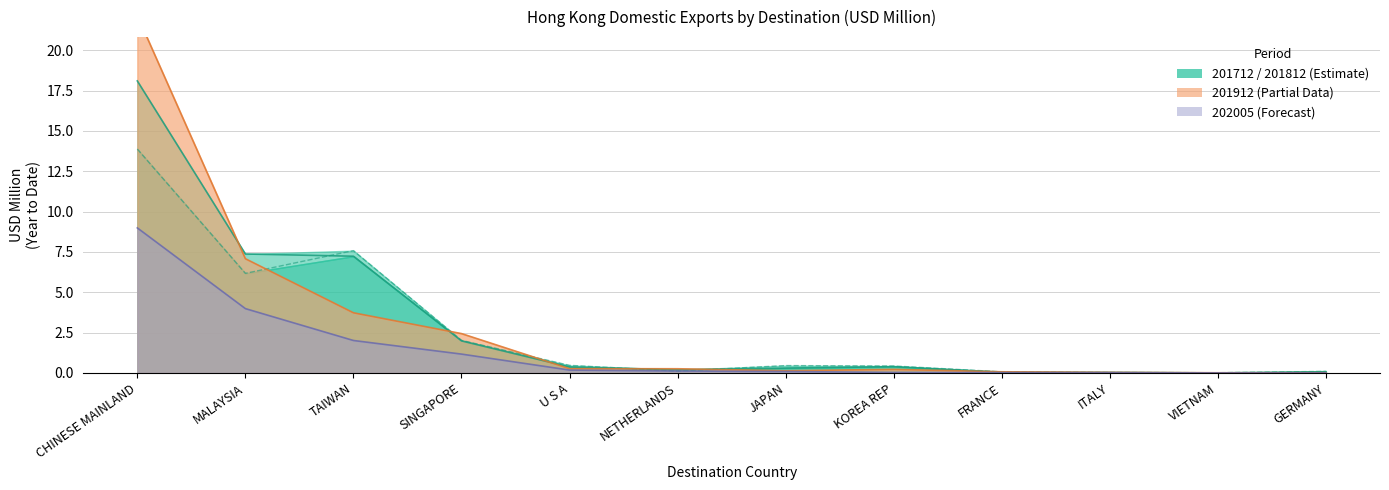

Reading right to left, what are all the values shown in this chart?

201712: 0.1	0.0	0.0	0.1	0.4	0.5	0.1	0.5	2.0	7.6	6.2	13.9
201812: 0.1	0.0	0.0	0.1	0.4	0.3	0.2	0.4	2.0	7.2	7.4	18.1
201912: 0.0	0.0	0.0	0.1	0.2	0.1	0.3	0.3	2.4	3.7	7.1	22.2
202005: 0.0	0.0	0.0	0.0	0.0	0.1	0.1	0.2	1.2	2.0	4.0	9.0